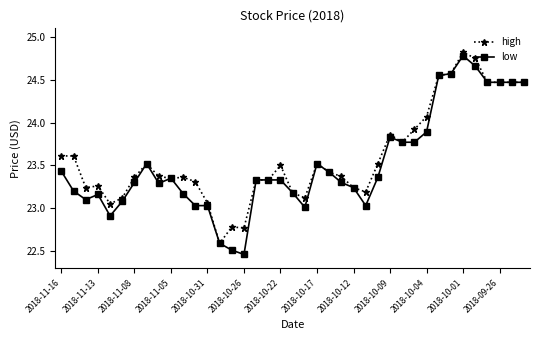

Count the number of data series in this chart.

2